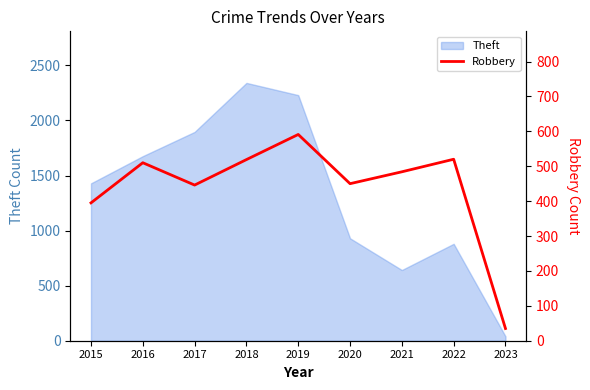

How many points are higher than both their immediate neighbors (excluding endpoints)?

3